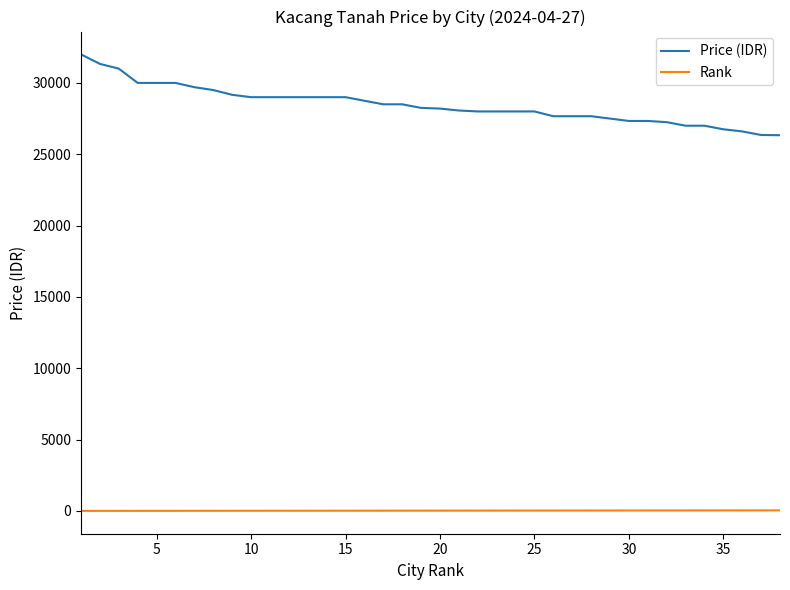

Which series has the largest total across all categories?

Price (IDR)